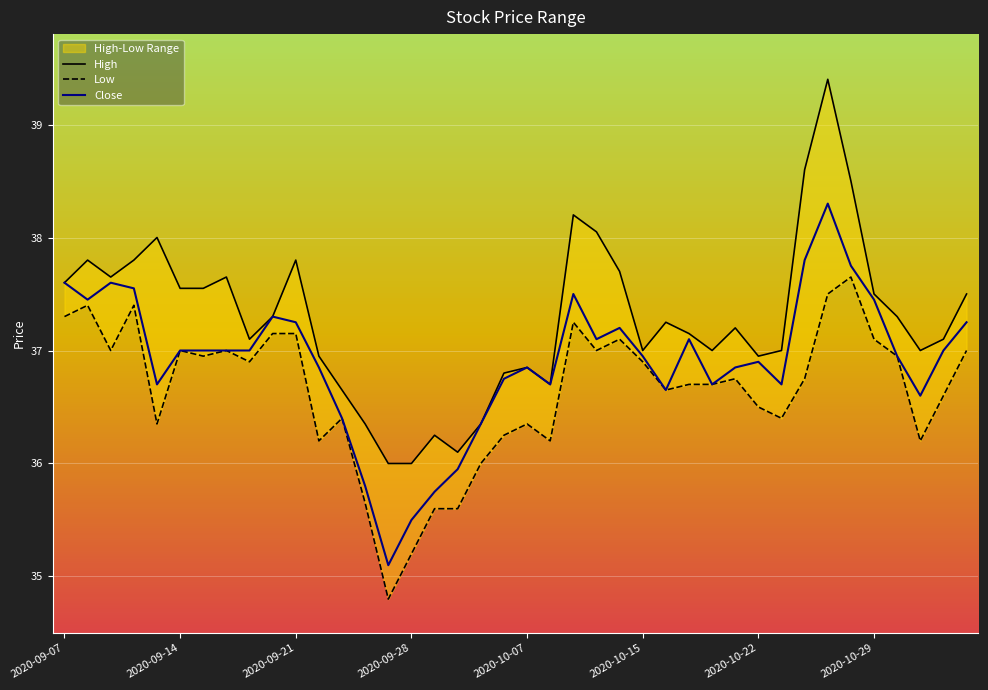

Reading left to right, extract all data points from this chart.

High: 37.6	37.8	37.6	37.8	38.0	37.5	37.5	37.6	37.1	37.3	37.8	37.0	36.6	36.4	36.0	36.0	36.2	36.1	36.4	36.8	36.9	36.7	38.2	38.0	37.7	37.0	37.2	37.1	37.0	37.2	37.0	37.0	38.6	39.4	38.5	37.5	37.3	37.0	37.1	37.5
Low: 37.3	37.4	37.0	37.4	36.4	37.0	37.0	37.0	36.9	37.1	37.1	36.2	36.4	35.6	34.8	35.2	35.6	35.6	36.0	36.2	36.4	36.2	37.2	37.0	37.1	36.9	36.6	36.7	36.7	36.8	36.5	36.4	36.8	37.5	37.6	37.1	37.0	36.2	36.6	37.0
Close: 37.6	37.5	37.6	37.5	36.7	37.0	37.0	37.0	37.0	37.3	37.2	36.9	36.4	35.8	35.1	35.5	35.8	36.0	36.4	36.8	36.9	36.7	37.5	37.1	37.2	37.0	36.6	37.1	36.7	36.9	36.9	36.7	37.8	38.3	37.8	37.5	37.0	36.6	37.0	37.2